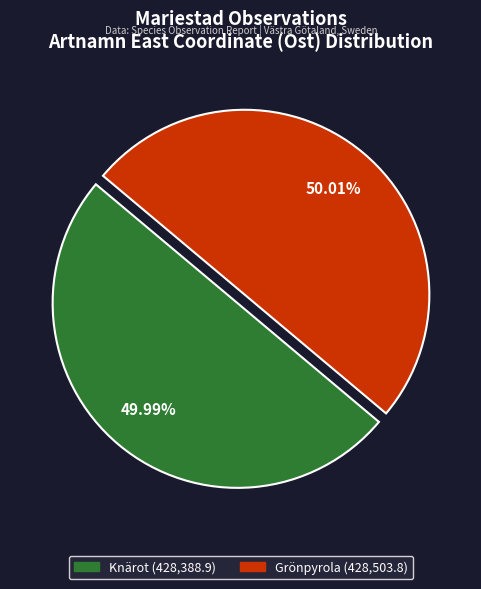

Do Knärot and Grönpyrola together represent more than half of the pie?

Yes